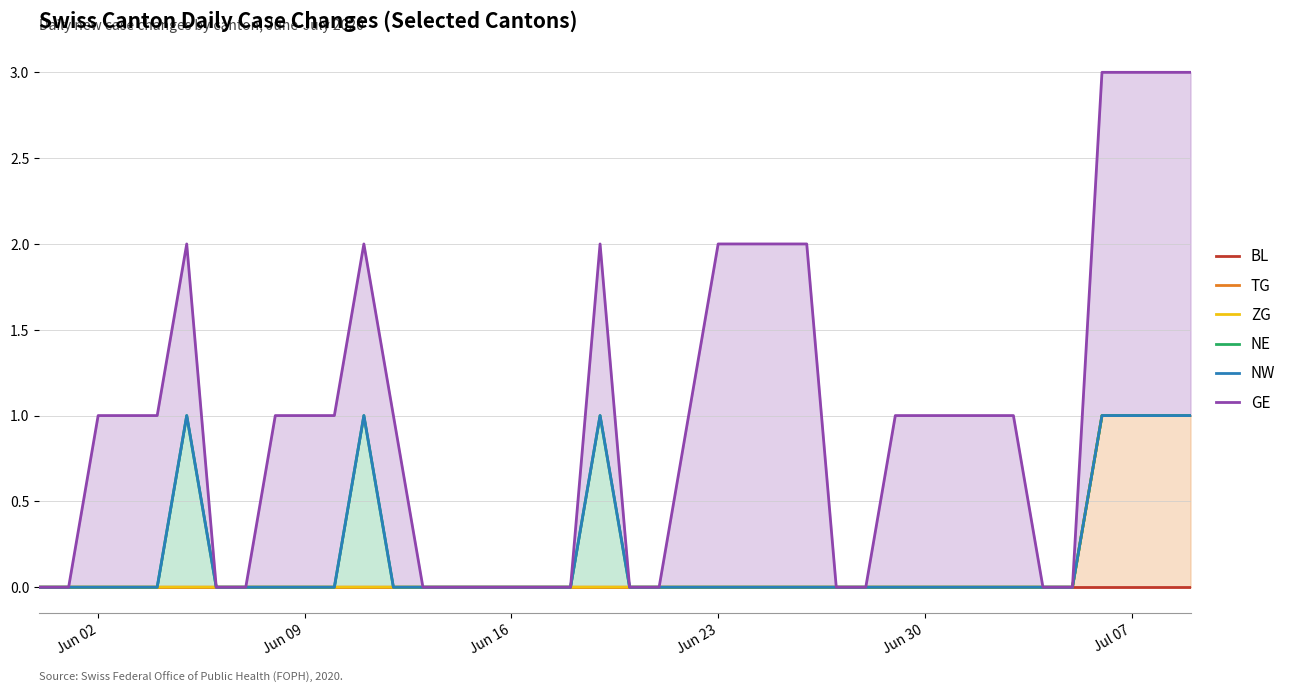

True or false: NW and TG intersect in this chart.

False